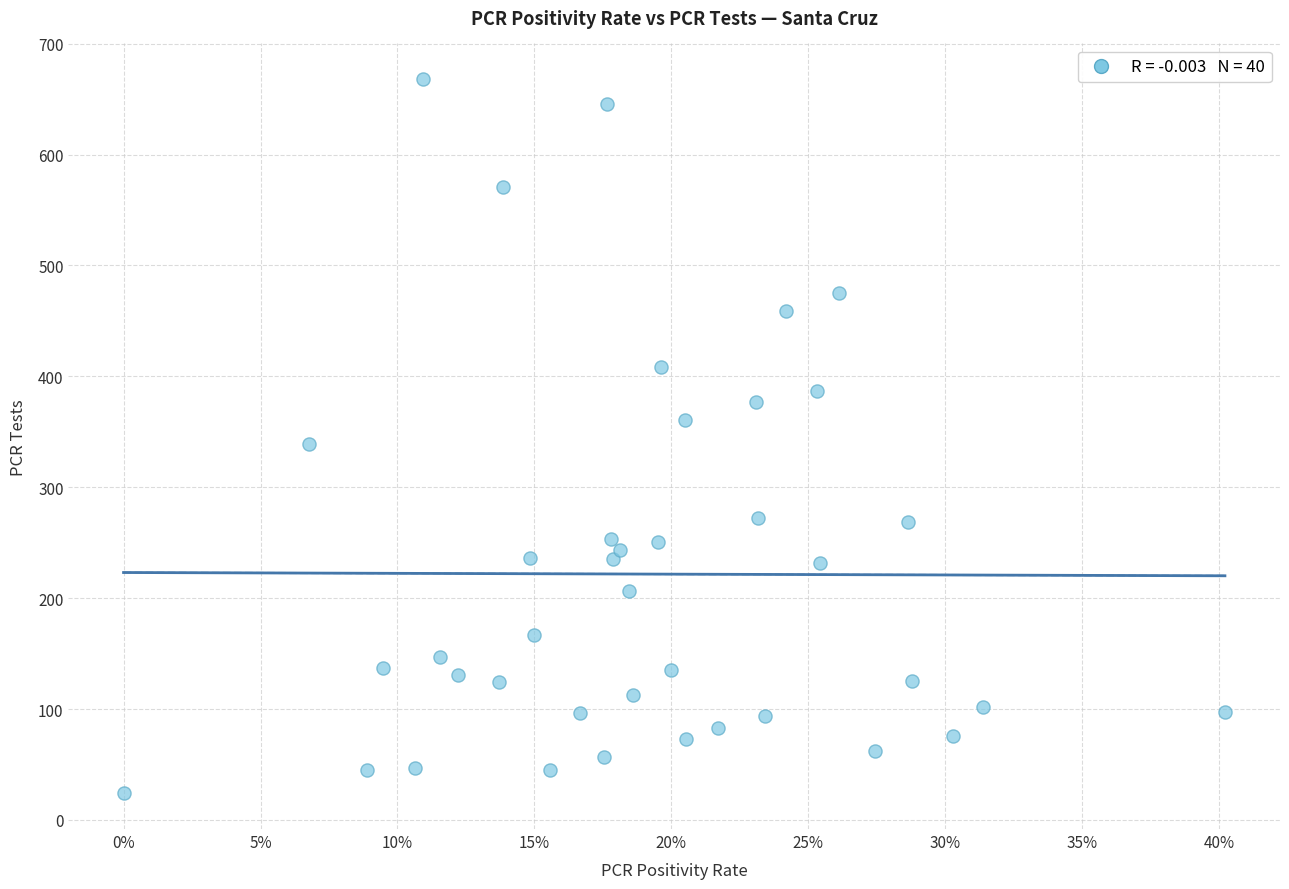

What is the range of Y values (max minus min)?

644